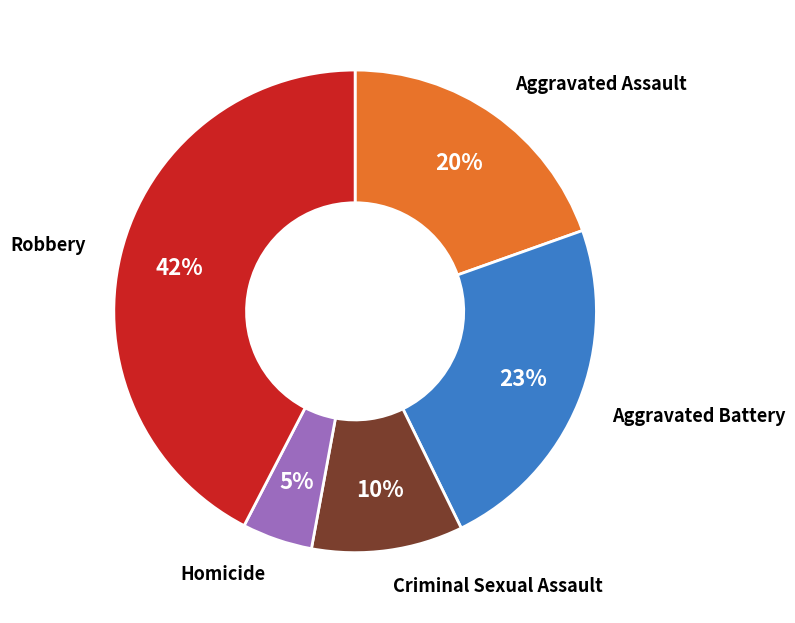

Does any single category account for the majority?

No